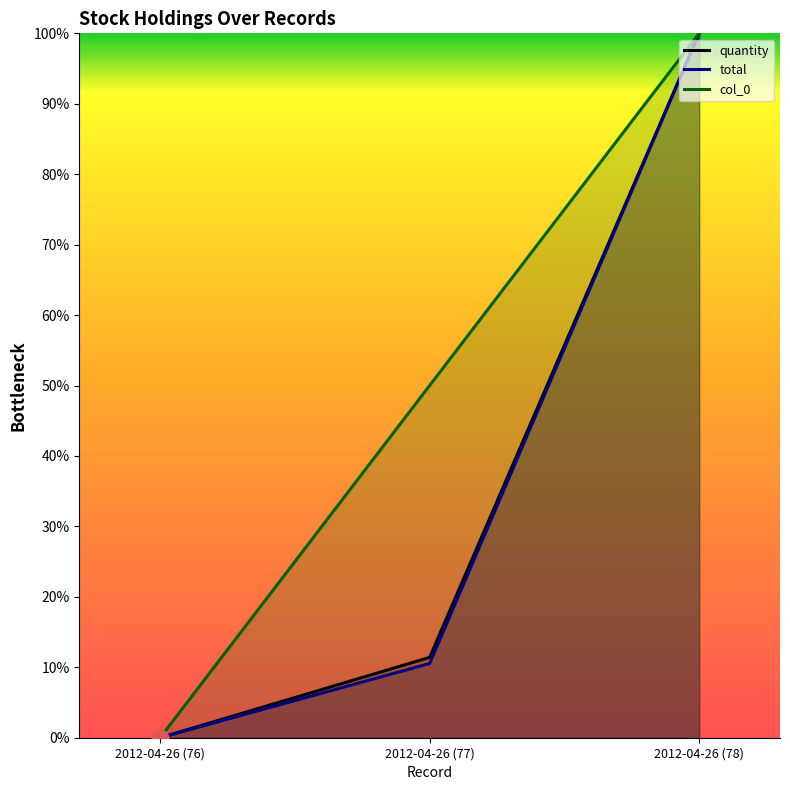

What is the approximate value of quantity at 2012-04-26 (78)?

100.0